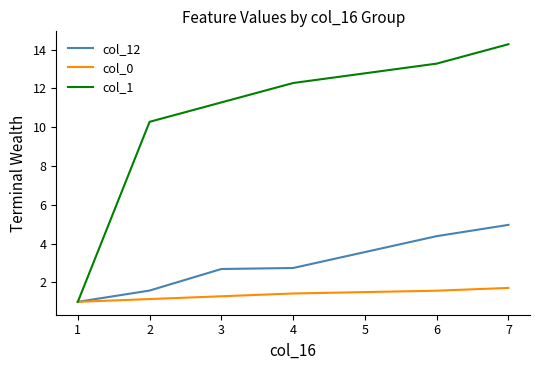

How many categories are shown in the chart?

6